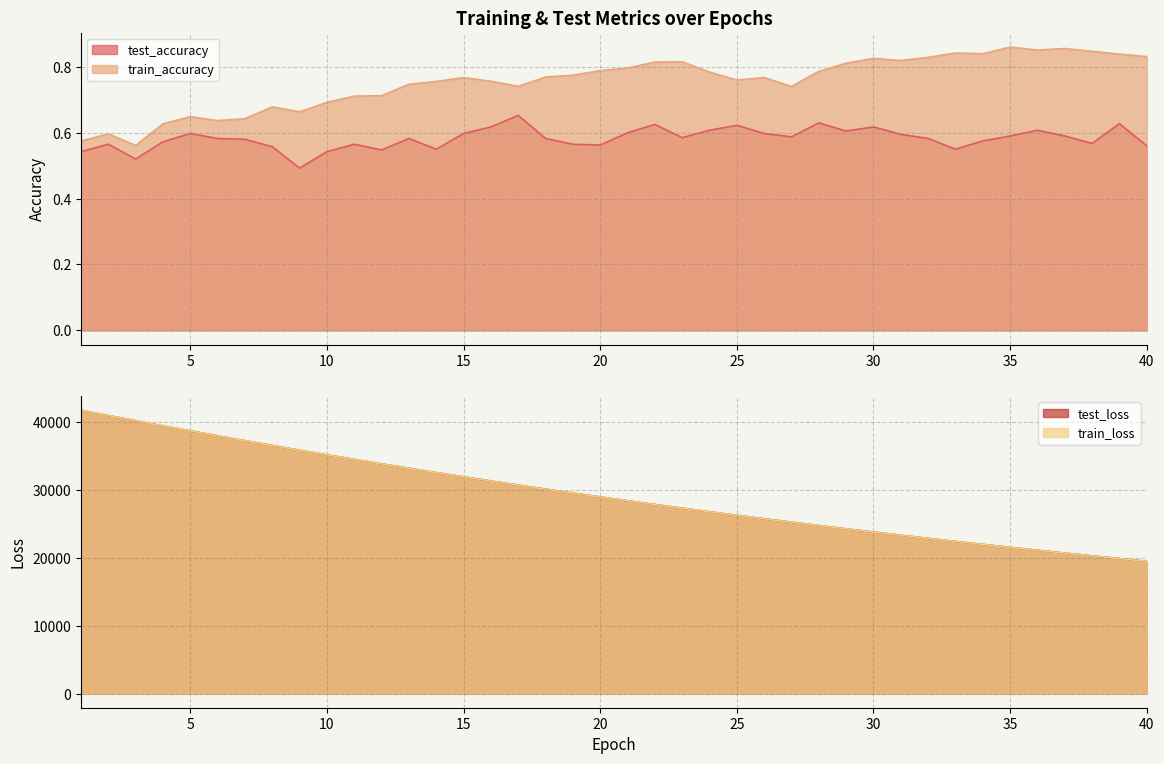

How many data points in train_loss are less than 28924?

20